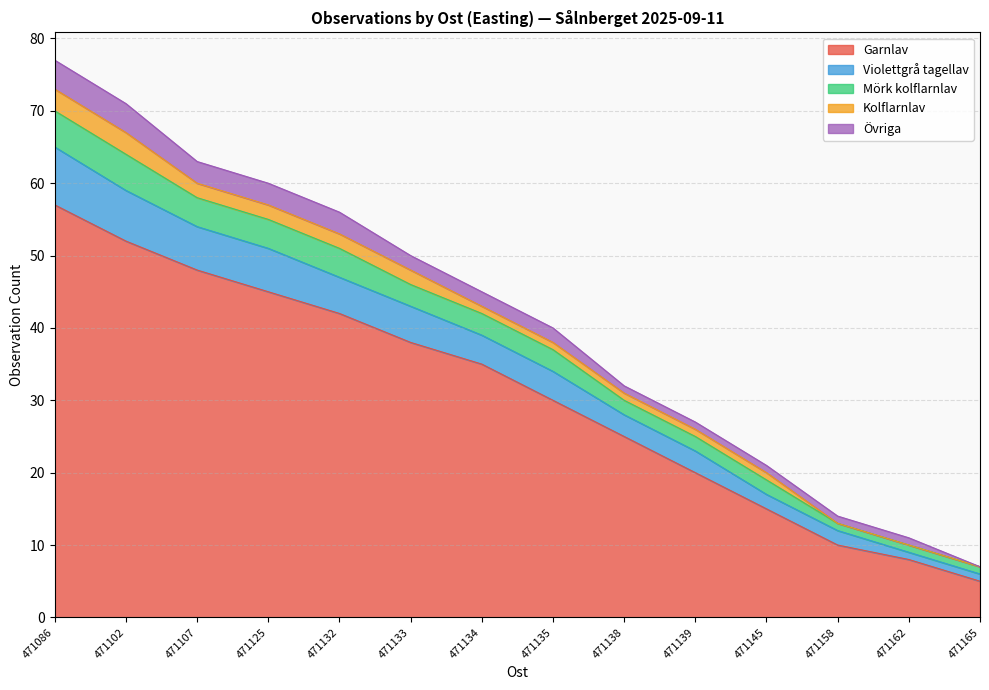

Count the number of categories in the chart.

14